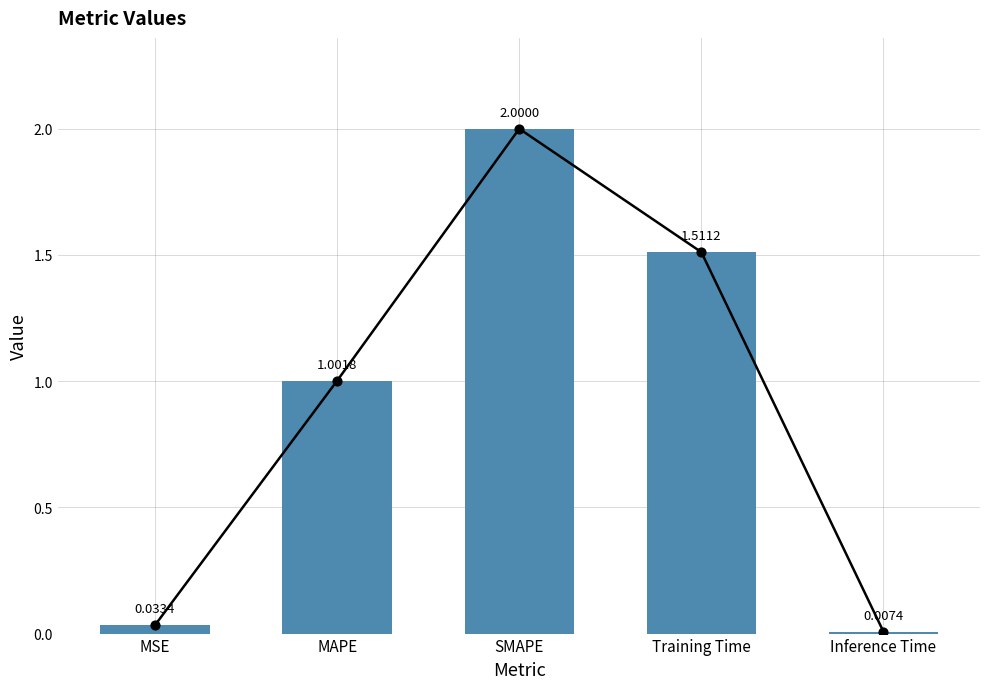

What is the change in value from MSE to SMAPE?

+2.0